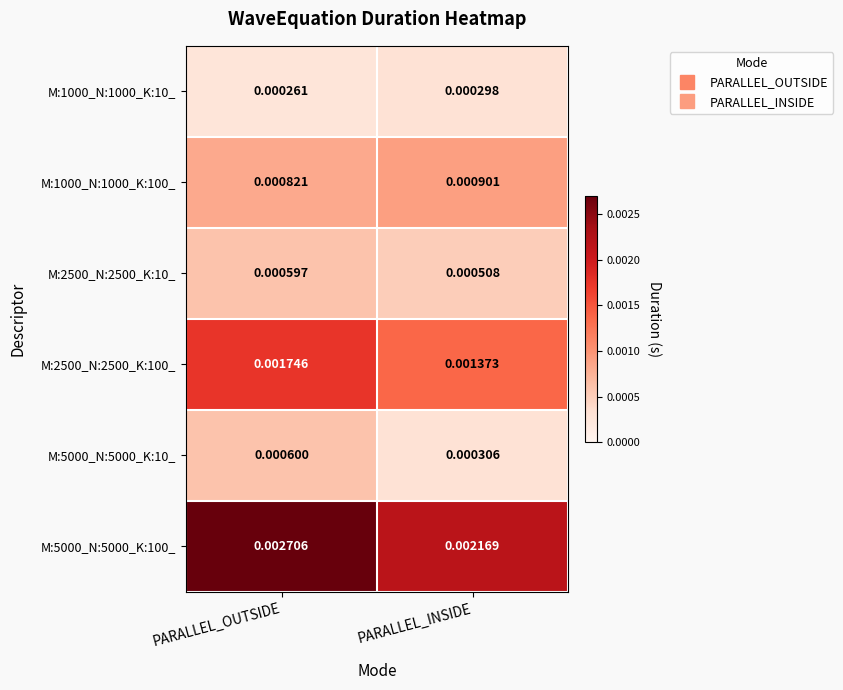

List the labels in order of M:1000_N:1000_K:10_ value, largest first.

PARALLEL_INSIDE, PARALLEL_OUTSIDE